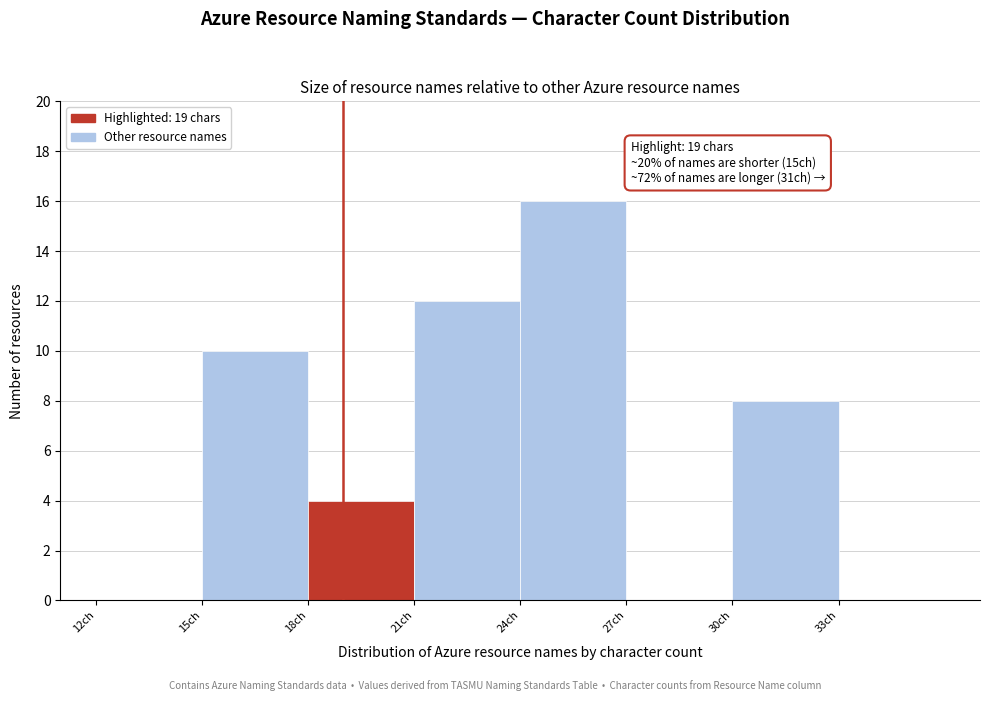

Over which range of the x-axis is the bar tallest?

24 to 27